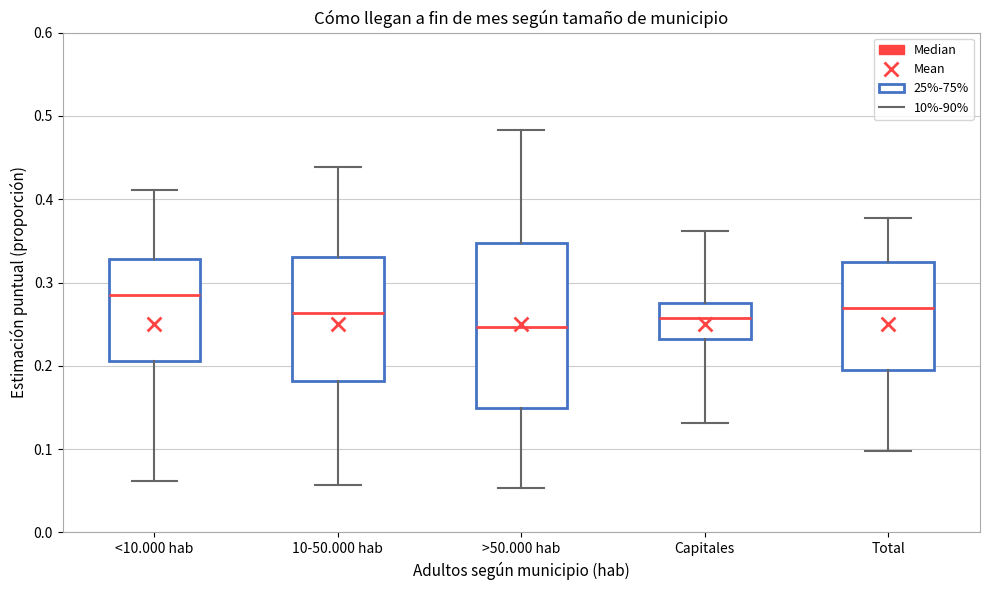

Reading left to right, read every box against the y-axis: the position of its median line, the range the box covers, and the ends of its whiskers. The values are not printed on the chart, so give them approximately, as read against the axis.

<10.000 hab: median 0.28, box 0.21 to 0.33, whiskers 0.06 to 0.41
10-50.000 hab: median 0.26, box 0.18 to 0.33, whiskers 0.06 to 0.44
>50.000 hab: median 0.25, box 0.15 to 0.35, whiskers 0.05 to 0.48
Capitales: median 0.26, box 0.23 to 0.28, whiskers 0.13 to 0.36
Total: median 0.27, box 0.19 to 0.32, whiskers 0.10 to 0.38